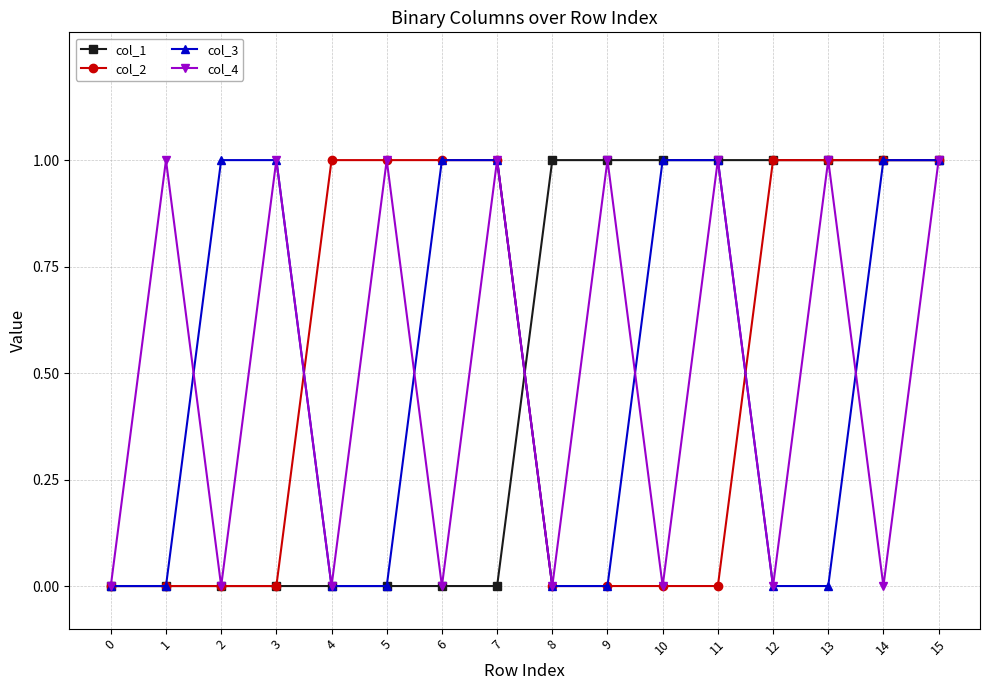

Which series changed the most between 10 and 11?

col_4